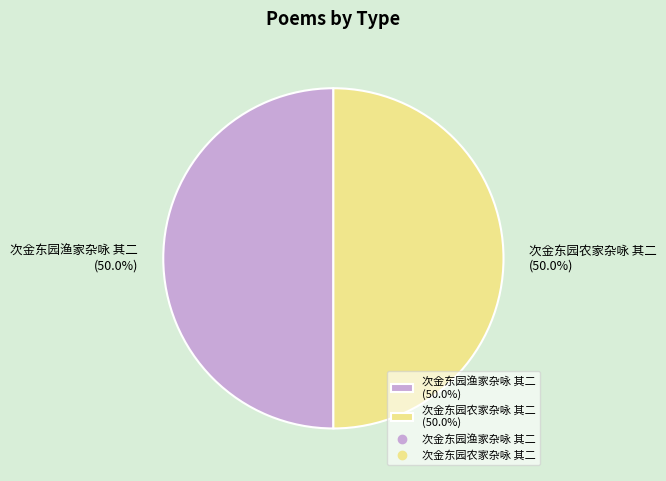

What portion of the pie excludes 次金东园渔家杂咏 其二 (50.0%)?

50.0%